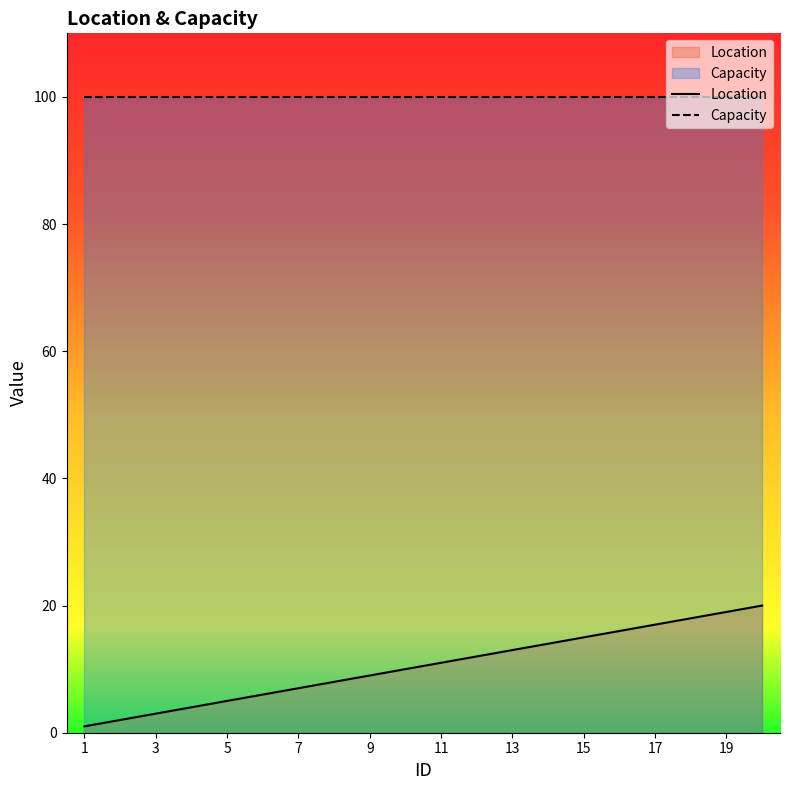

True or false: Capacity and Location cross at least once.

False